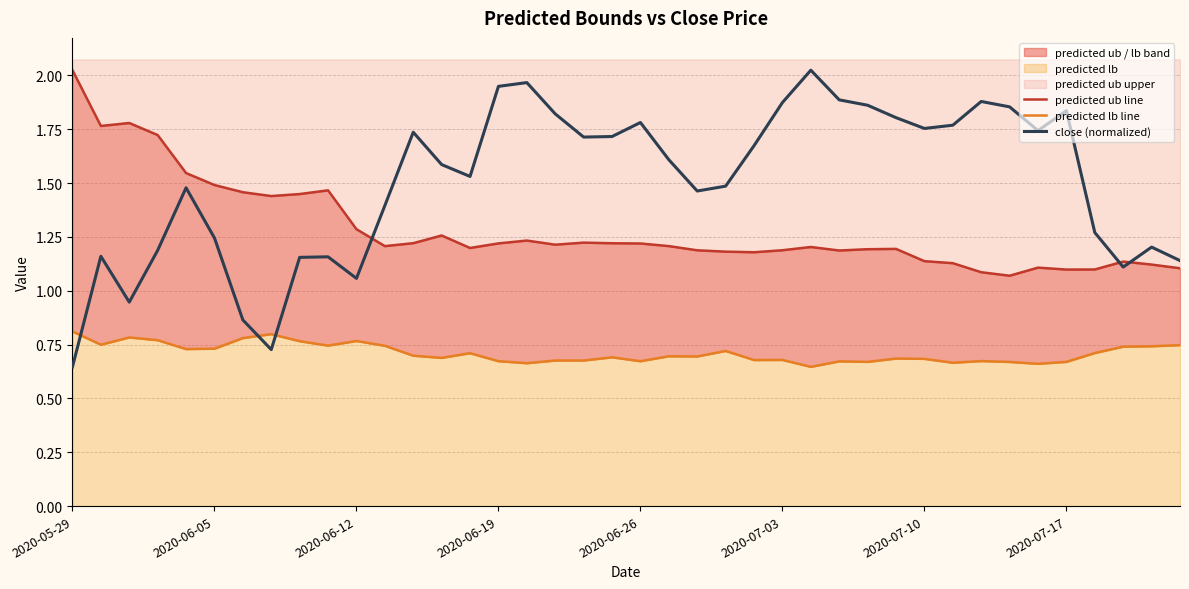

Rank the categories by close (normalized) value from highest to lowest.

26, 16, 15, 27, 32, 25, 28, 33, 35, 17, 29, 20, 31, 30, 34, 12, 19, 18, 24, 21, 13, 14, 23, 2020-06-26, 22, 11, 36, 2020-07-03, 38, 2020-06-19, 2020-06-05, 9, 8, 39, 37, 10, 2020-06-12, 2020-07-10, 2020-07-17, 2020-05-29